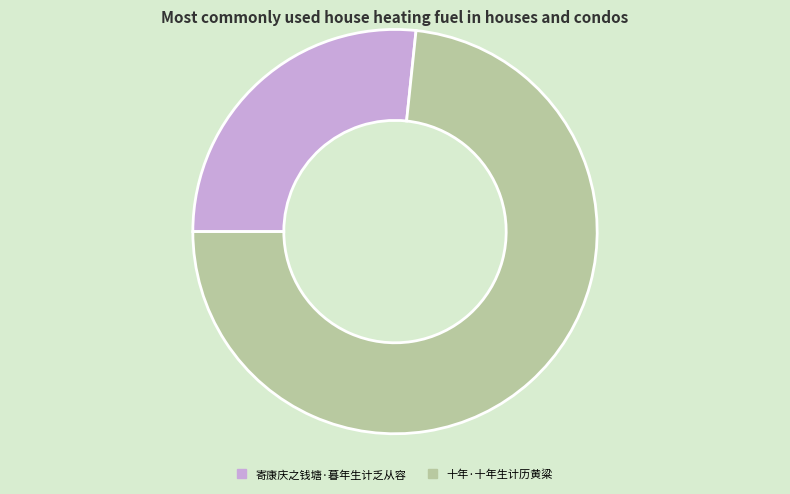

Is it true that 寄康庆之钱塘·暮年生计乏从容 is 33% of the pie?

False